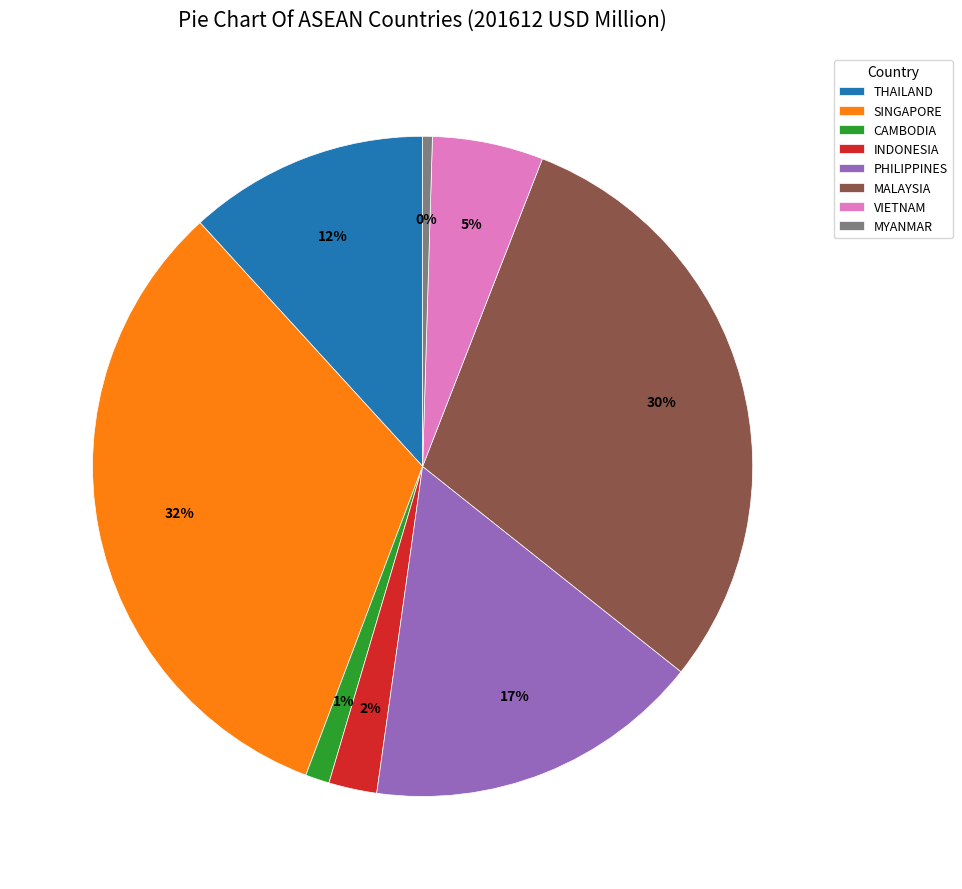

To the nearest percent, what portion does CAMBODIA represent?

1%